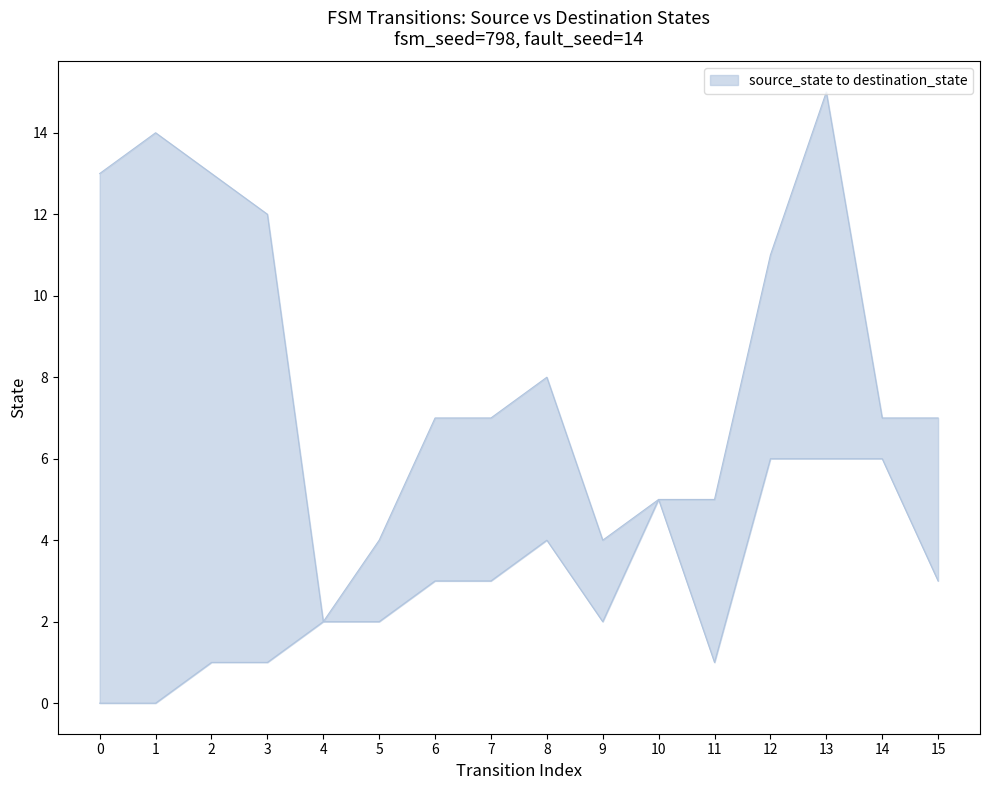

Is the value of destination_state at 12 greater than the value of source_state at 9?

Yes